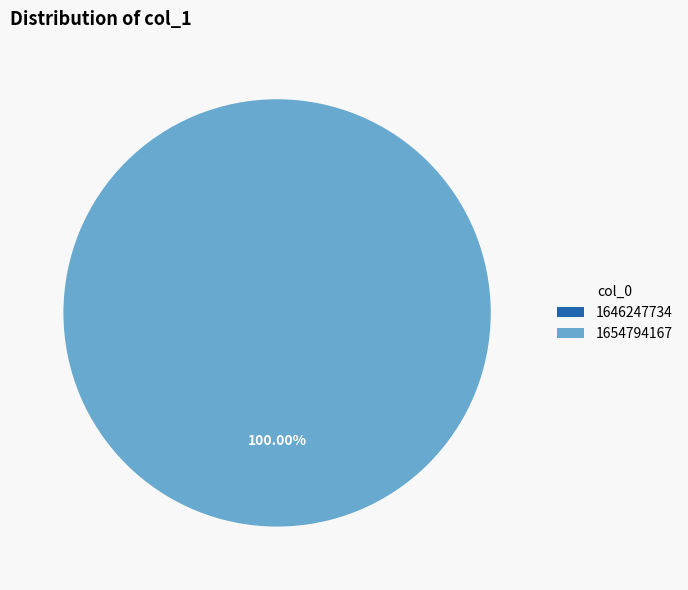

Rank the categories by value from lowest to highest.

1646247734, 1654794167